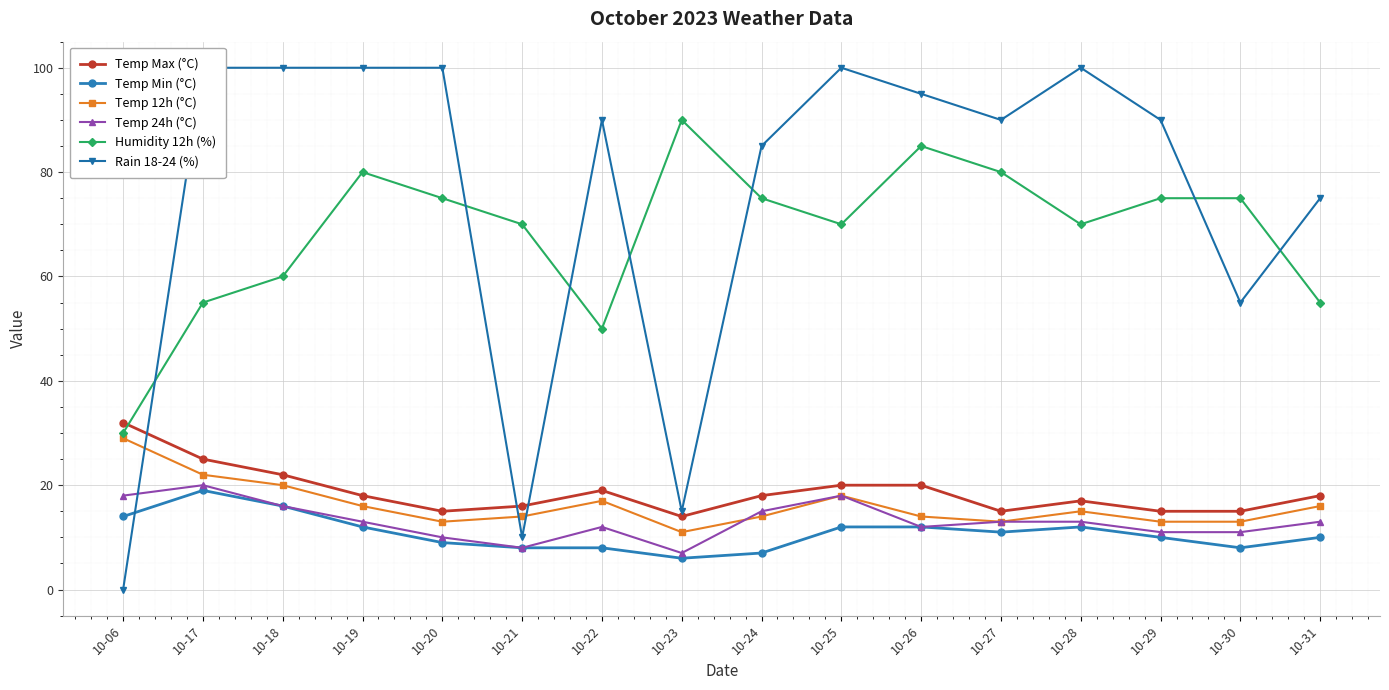

Reading right to left, what are all the values shown in this chart?

Temp Max (°C): 10-31=18	10-30=15	10-29=15	10-28=17	10-27=15	10-26=20	10-25=20	10-24=18	10-23=14	10-22=19	10-21=16	10-20=15	10-19=18	10-18=22	10-17=25	10-06=32
Temp Min (°C): 10-31=10	10-30=8	10-29=10	10-28=12	10-27=11	10-26=12	10-25=12	10-24=7	10-23=6	10-22=8	10-21=8	10-20=9	10-19=12	10-18=16	10-17=19	10-06=14
Temp 12h (°C): 10-31=16	10-30=13	10-29=13	10-28=15	10-27=13	10-26=14	10-25=18	10-24=14	10-23=11	10-22=17	10-21=14	10-20=13	10-19=16	10-18=20	10-17=22	10-06=29
Temp 24h (°C): 10-31=13	10-30=11	10-29=11	10-28=13	10-27=13	10-26=12	10-25=18	10-24=15	10-23=7	10-22=12	10-21=8	10-20=10	10-19=13	10-18=16	10-17=20	10-06=18
Humidity 12h (%): 10-31=55	10-30=75	10-29=75	10-28=70	10-27=80	10-26=85	10-25=70	10-24=75	10-23=90	10-22=50	10-21=70	10-20=75	10-19=80	10-18=60	10-17=55	10-06=30
Rain 18-24 (%): 10-31=75	10-30=55	10-29=90	10-28=100	10-27=90	10-26=95	10-25=100	10-24=85	10-23=15	10-22=90	10-21=10	10-20=100	10-19=100	10-18=100	10-17=100	10-06=0